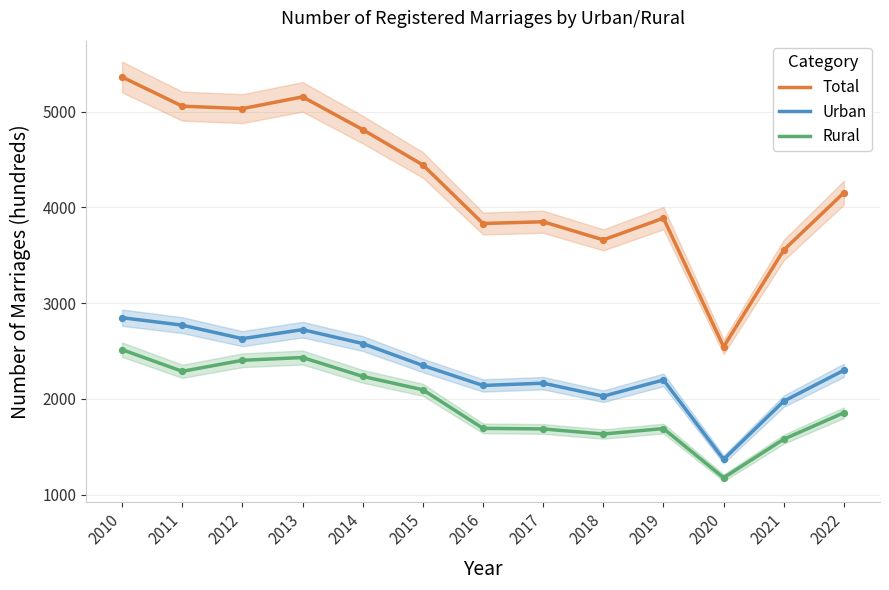

What is the total value across all series at 2015?

8888